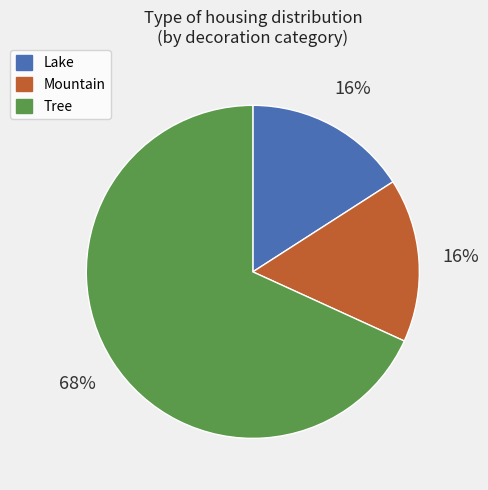

To the nearest percent, what is the difference between the largest and smallest slice percentages?

52%